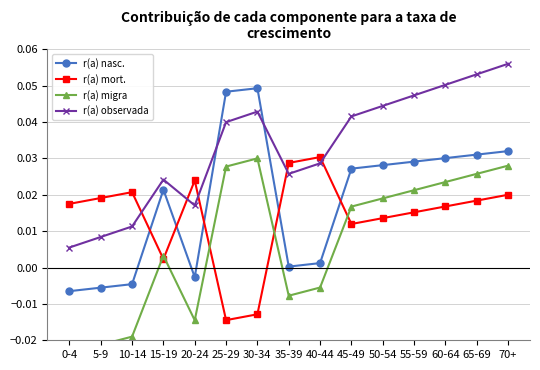

What is the label of the 8th point from the right?

35-39